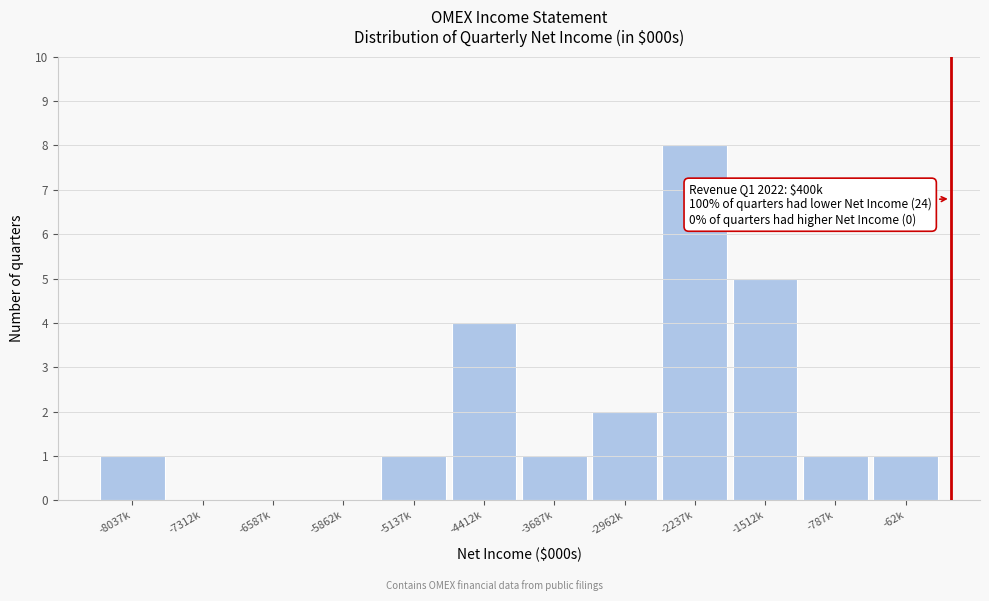

Reading left to right, what are all the values shown in this chart?

-8037k=1	-7312k=0	-6587k=0	-5862k=0	-5137k=1	-4412k=4	-3687k=1	-2962k=2	-2237k=8	-1512k=5	-787k=1	-62k=1